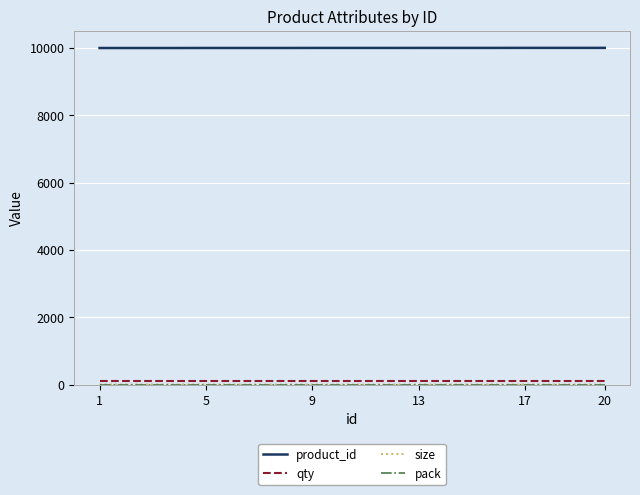

What is the highest value of the product_id series?

10005